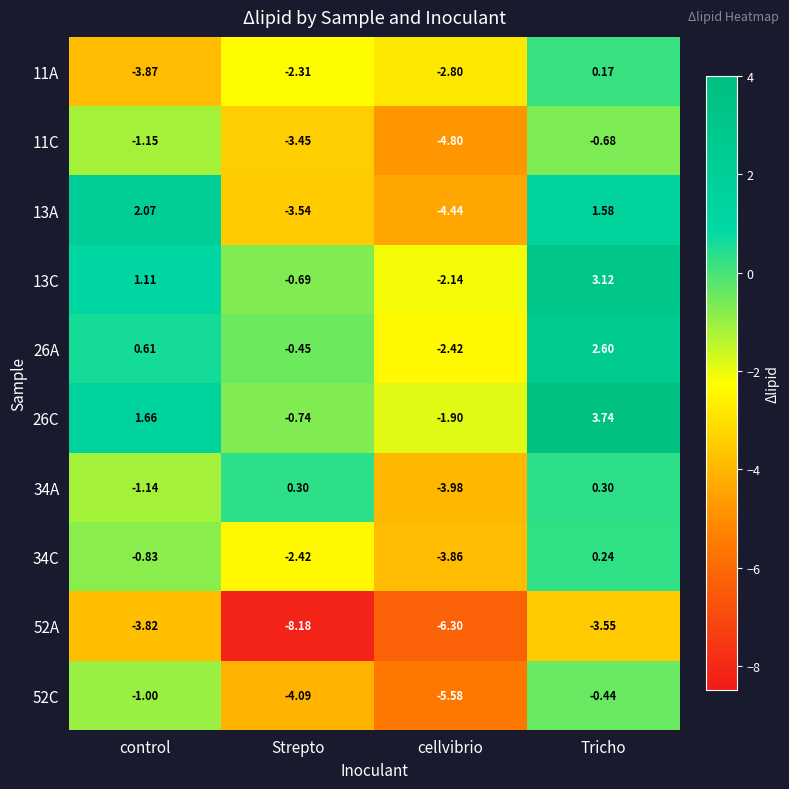

Which label corresponds to the smallest value in the chart?

Strepto